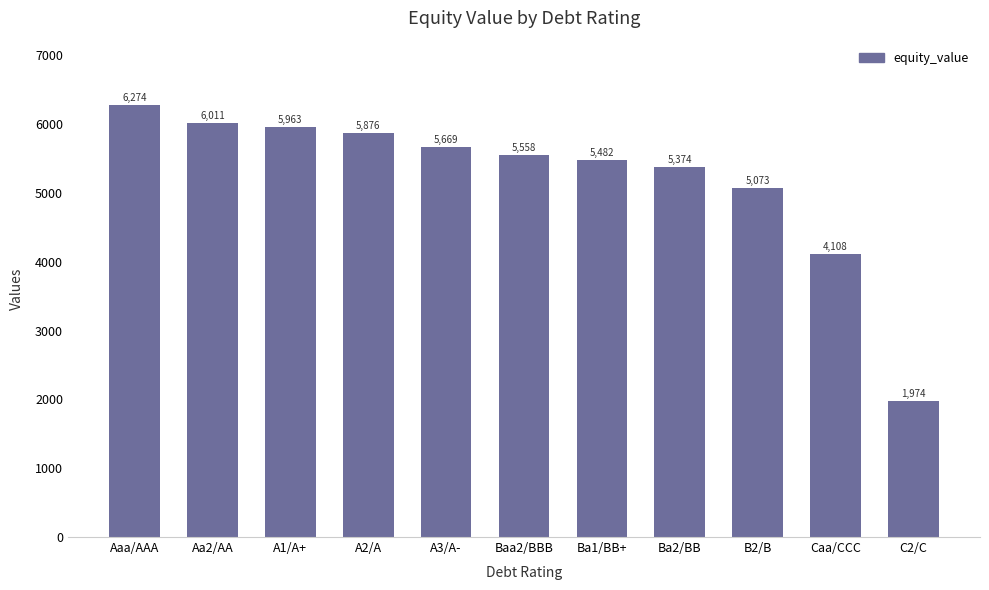

Are the bars horizontal?

No